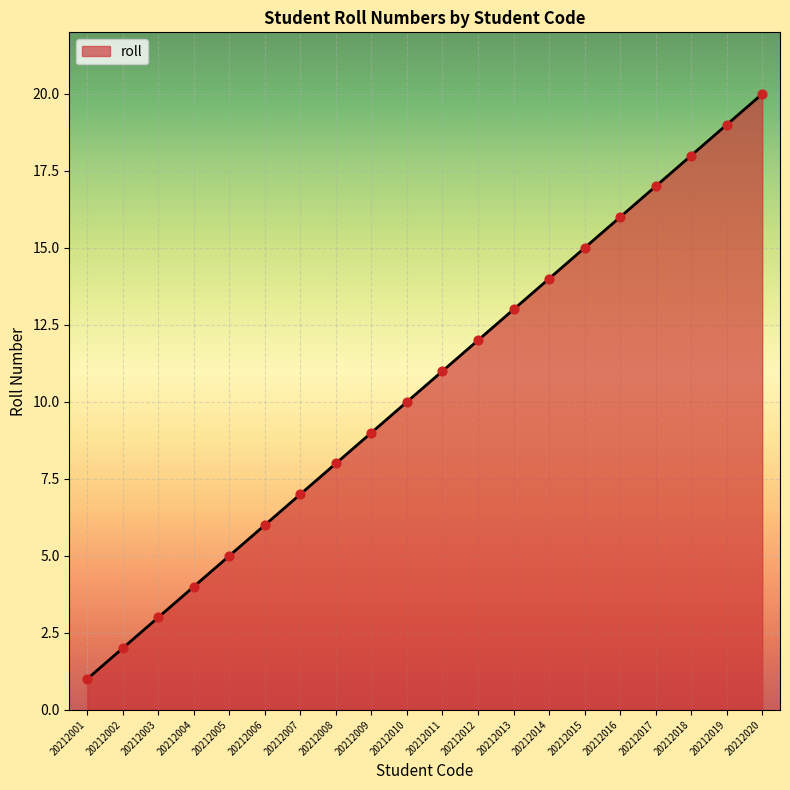

What is the change in value from 20212008 to 20212015?

+7